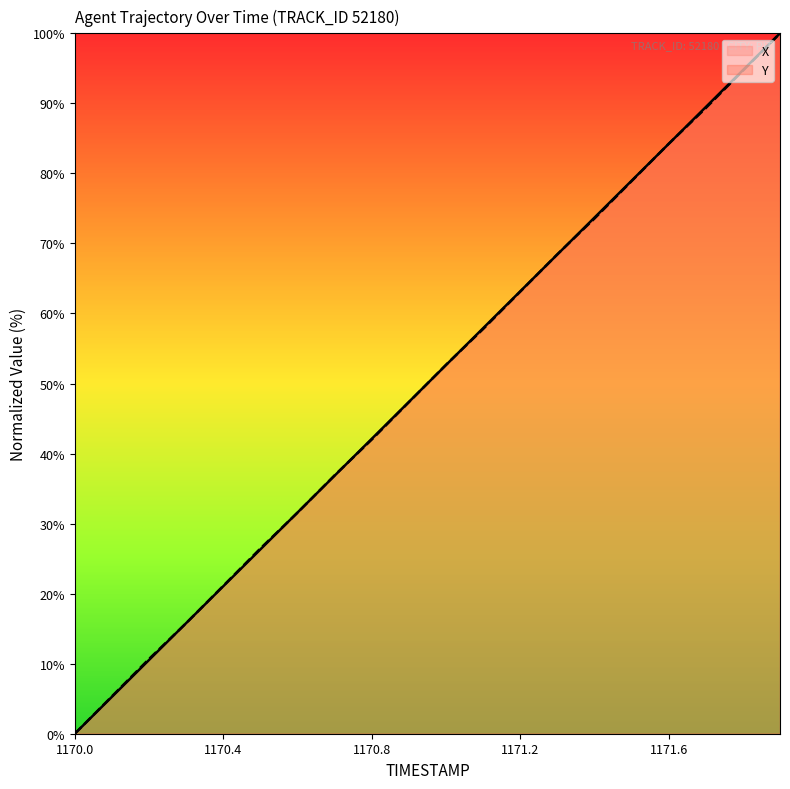

What position from the right is 1170.1?

19